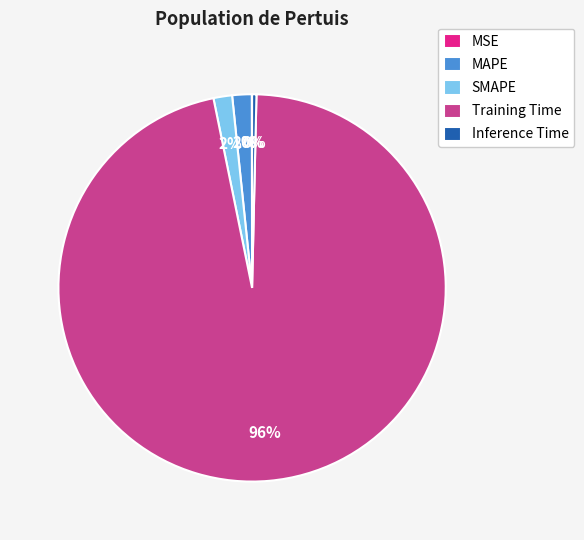

The Training Time slice represents 81% of the pie. True or false?

False